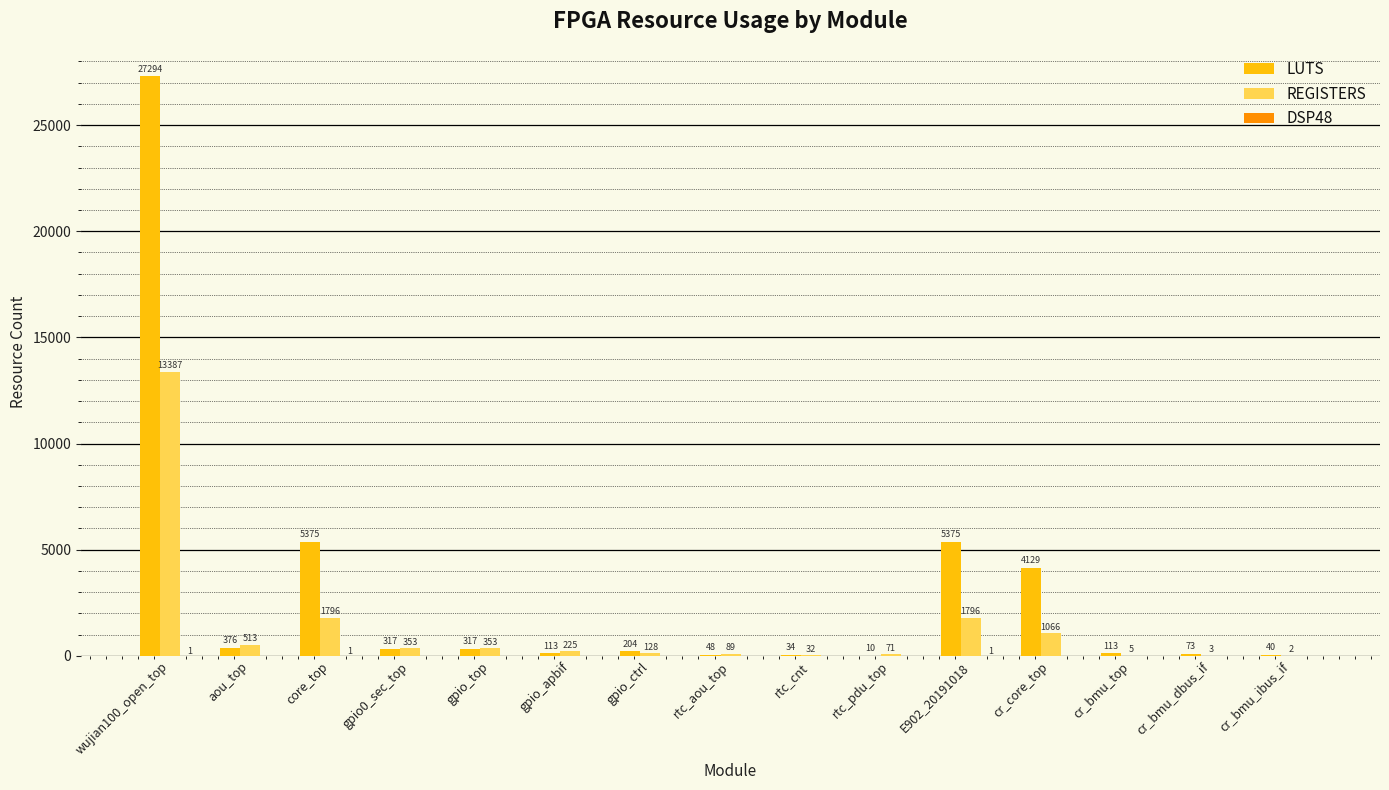

What is the sum of all REGISTERS values?

19819